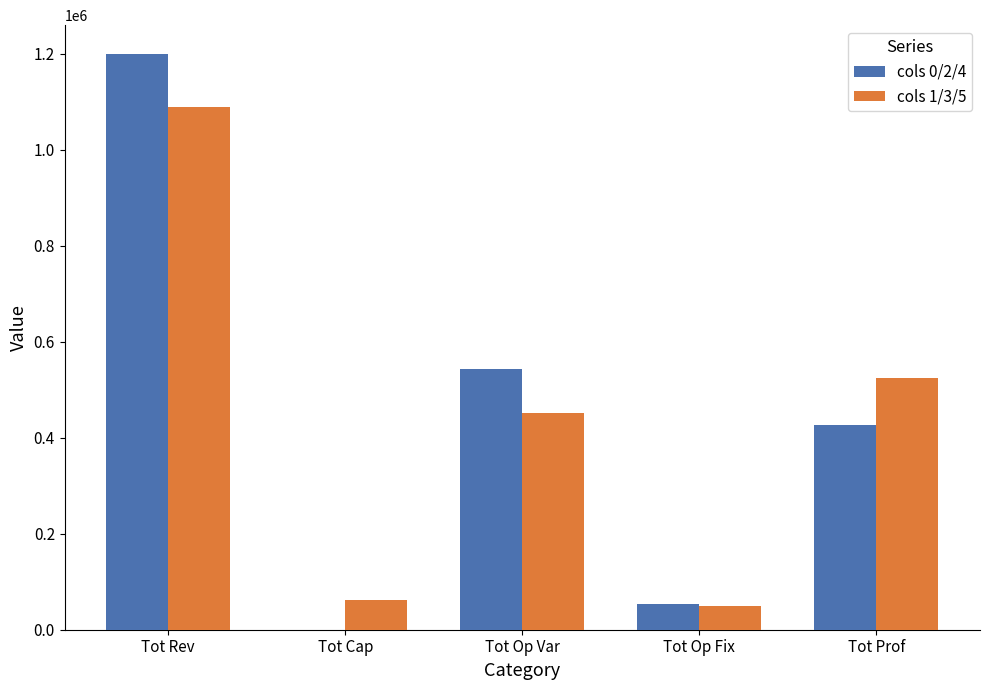

What is the sum of all cols 1/3/5 values?

2178222.1